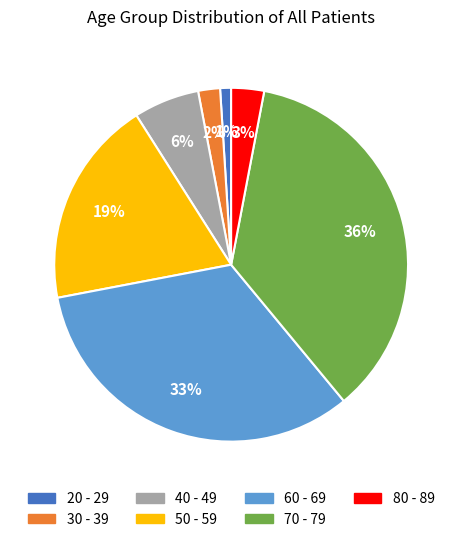

Which category has the smallest portion of the pie?

20 - 29